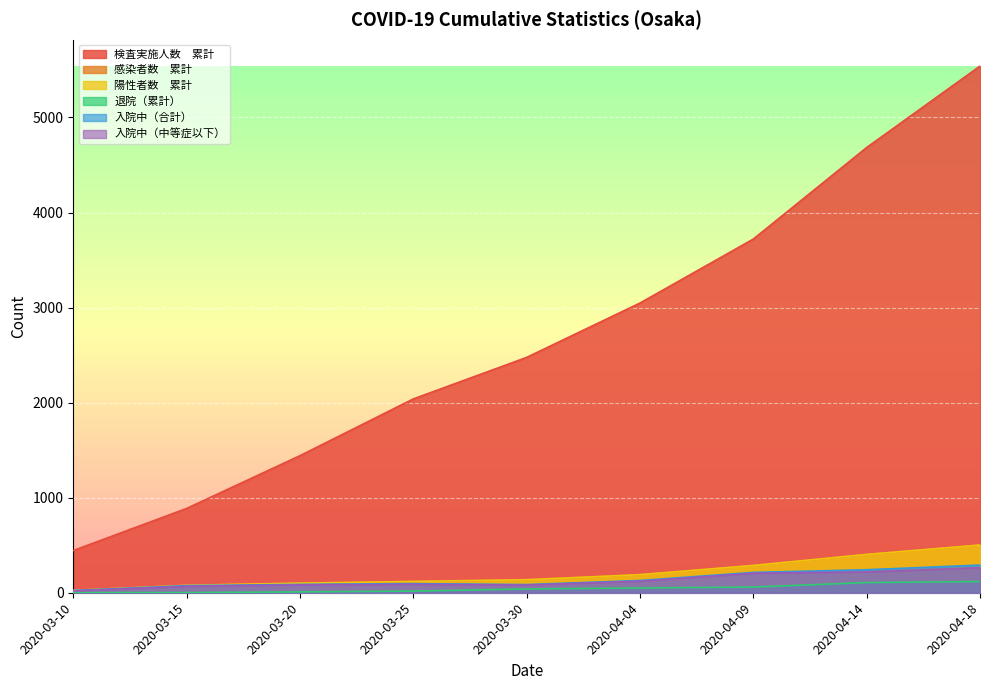

Which category has the highest value across all series?

2020-04-18